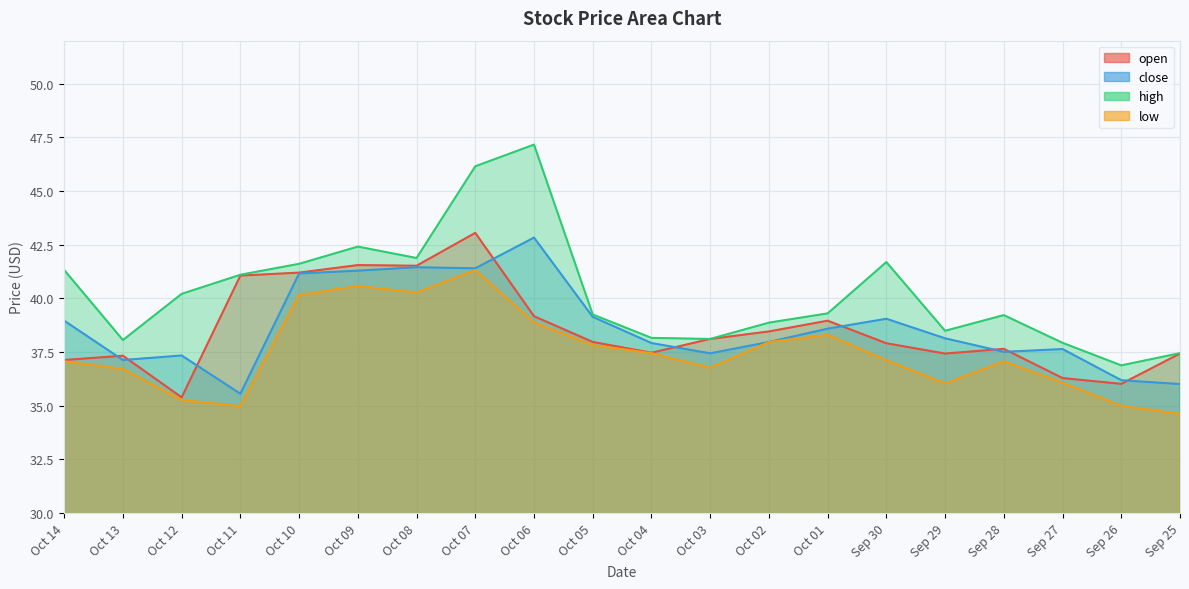

What position from the left is Oct 12?

3